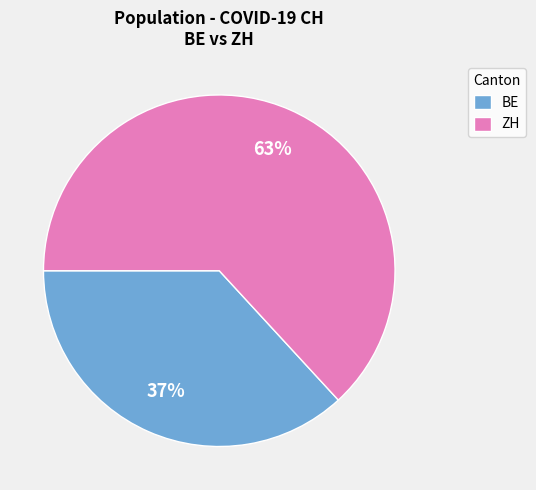

To the nearest percent, what is the difference between the largest and smallest slice percentages?

26%